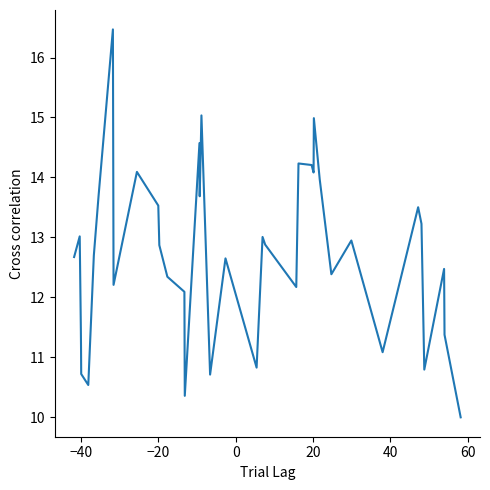

What is the maximum value shown in the chart?

16.5